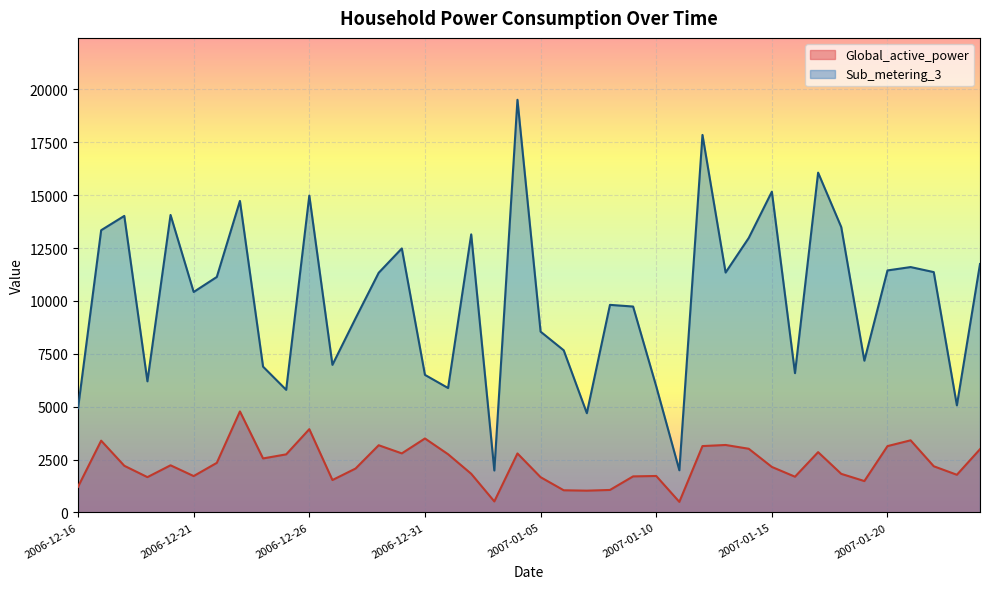

True or false: Sub_metering_3 and Global_active_power cross at least once.

False